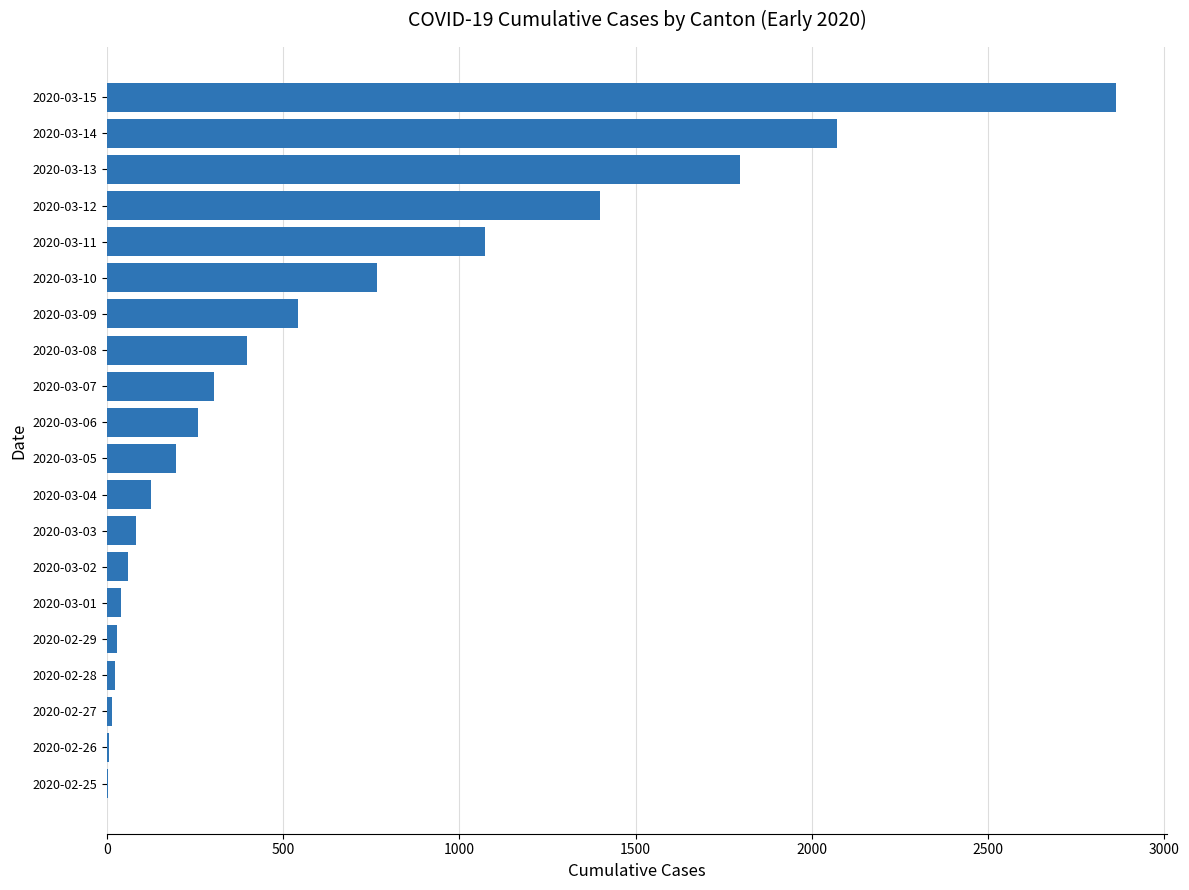

What is the sum of all values?

12042